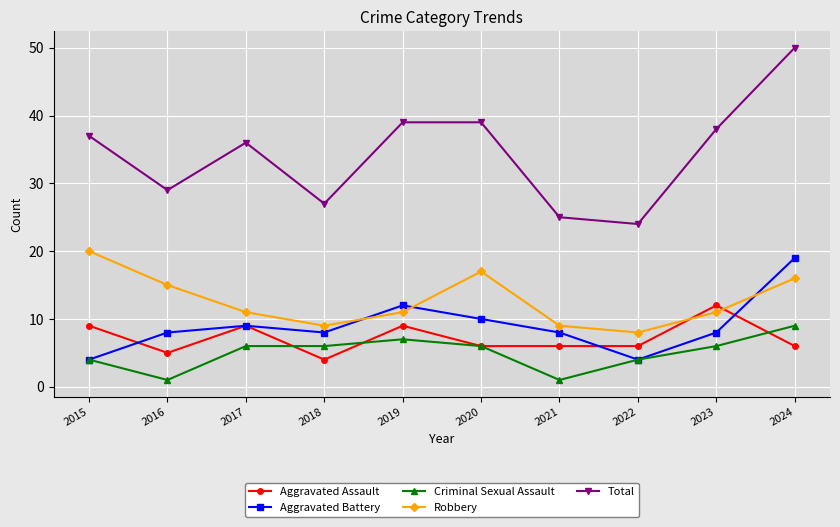

What is the total value across all series at 2016?

58